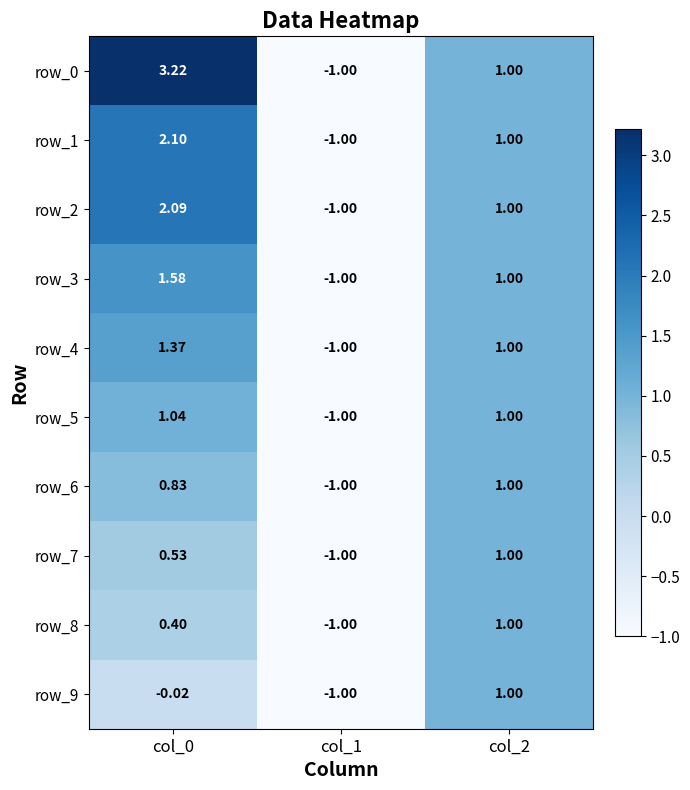

True or false: row_8 has a value of -1.0 at col_1.

True